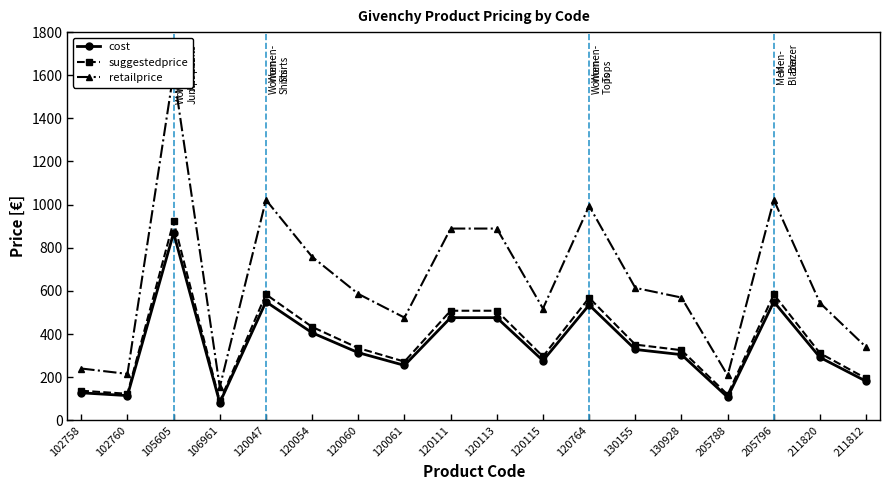

Which series has the largest range (max minus min)?

retailprice